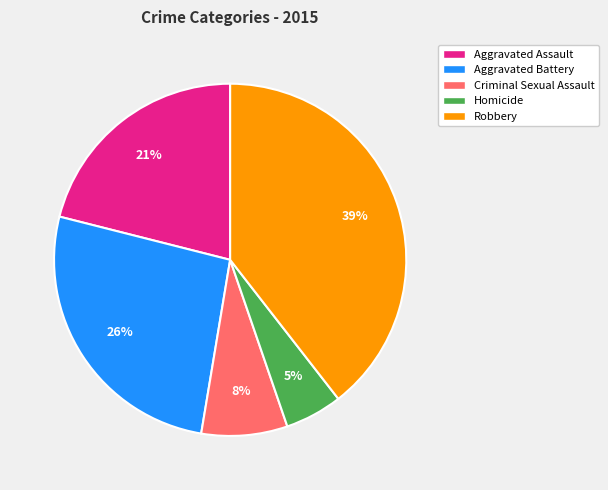

True or false: Aggravated Battery accounts for 18% of the total.

False